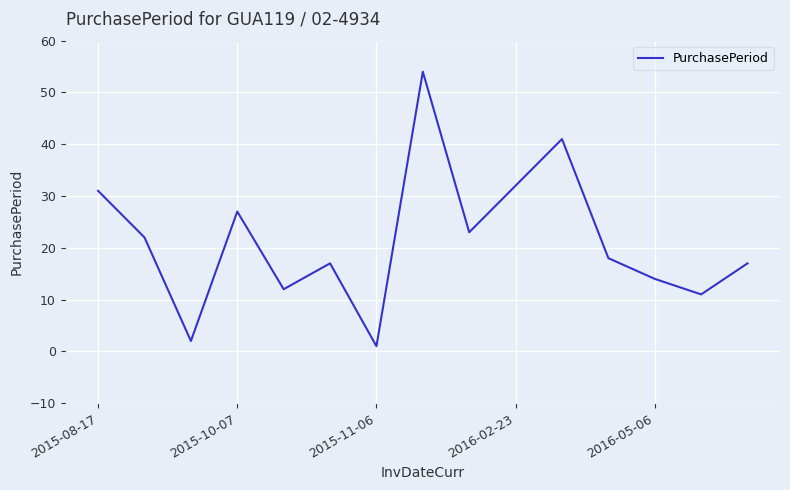

What is the difference between the maximum and minimum values?

53